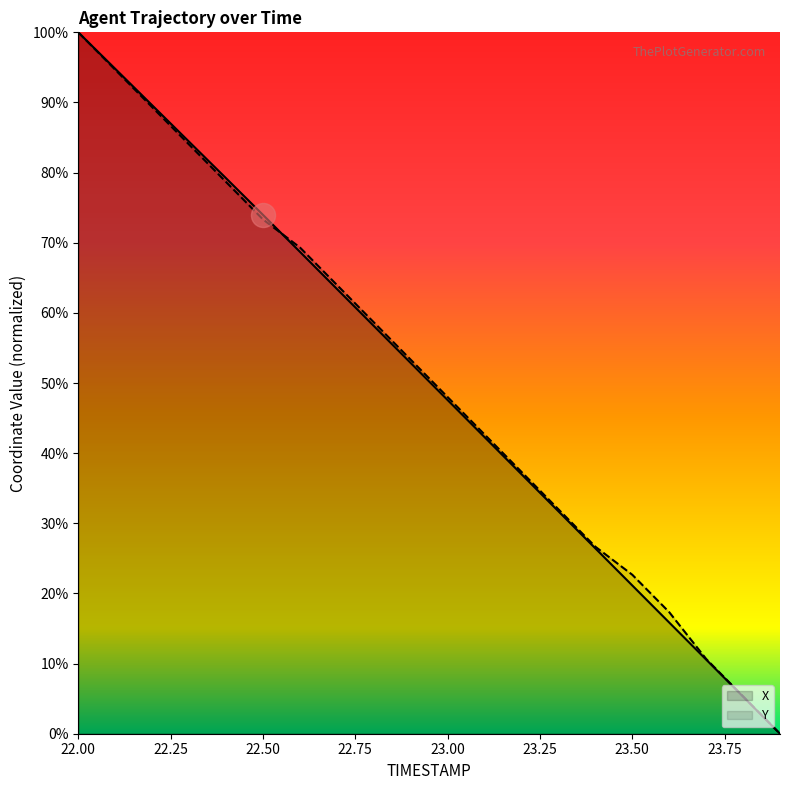

What is the total value across all series at 22.9?

106.2